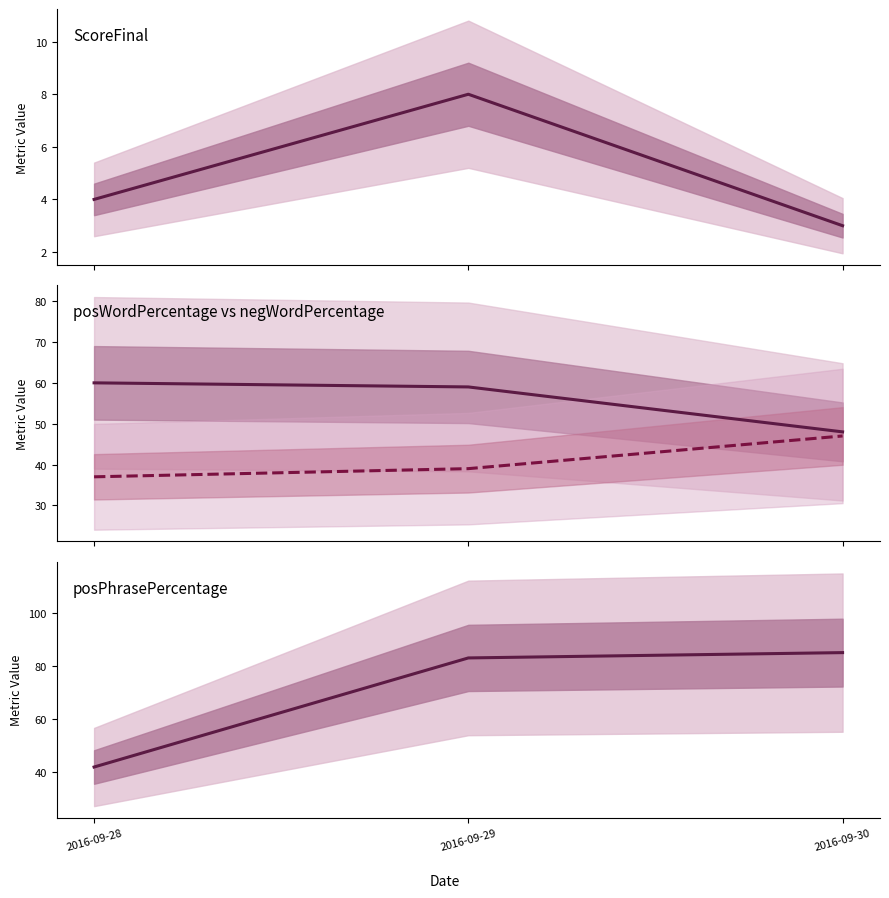

Which series has the largest range (max minus min)?

posPhrasePercentage